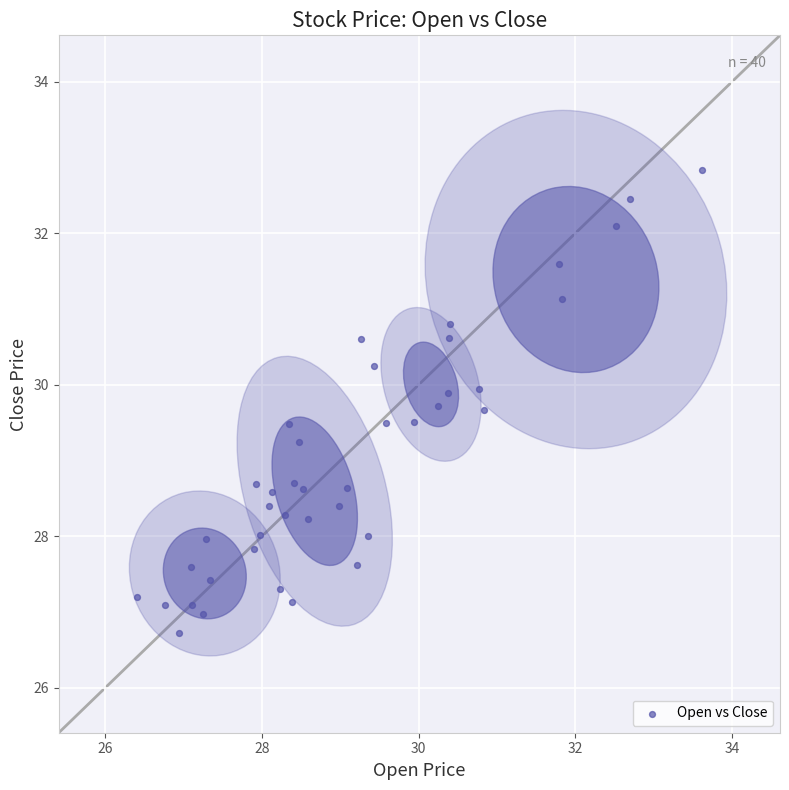

What is the range of Y values (max minus min)?

6.1